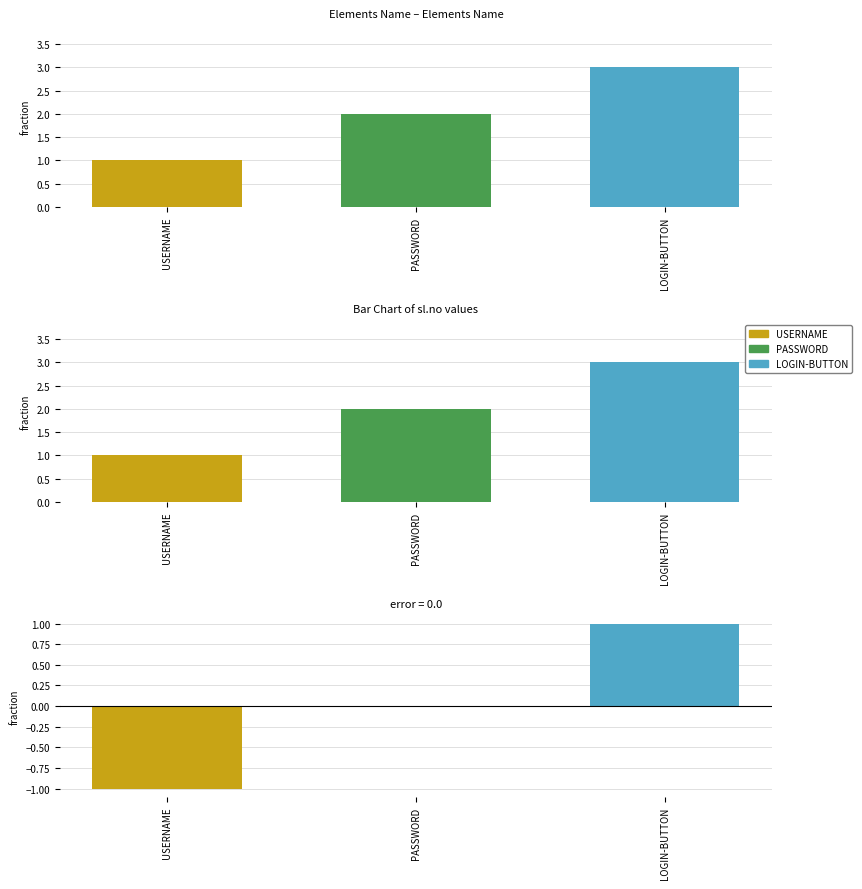

Count the number of categories in the chart.

3